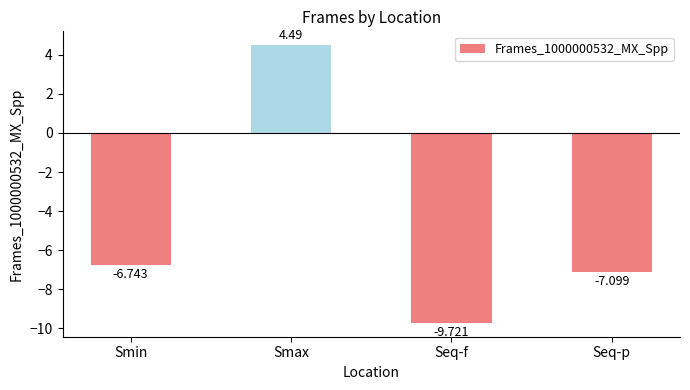

The value at Smax is 4.5. True or false?

True